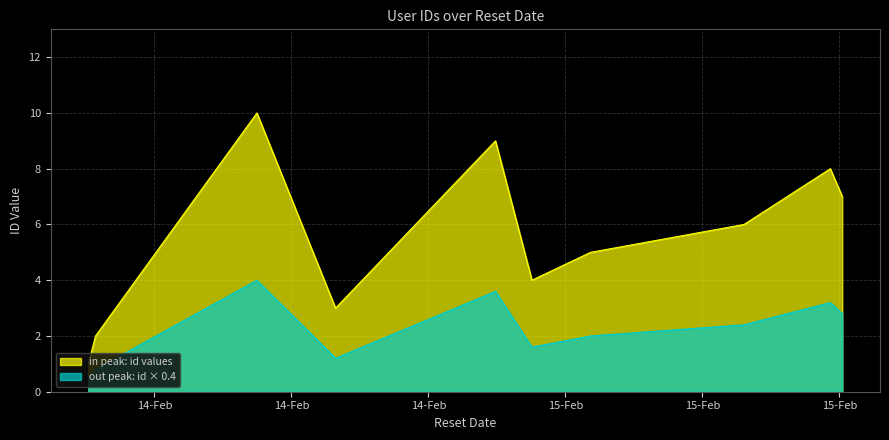

Rank the categories by value from lowest to highest.

2022-02-14T13:04:16, 2022-02-14T13:16:49, 2022-02-14T20:17:22, 2022-02-15T02:01:28, 2022-02-15T03:44:10, 2022-02-15T08:13:01, 2022-02-15T11:05:15, 2022-02-15T10:44:18, 2022-02-15T00:57:36, 2022-02-14T17:59:35